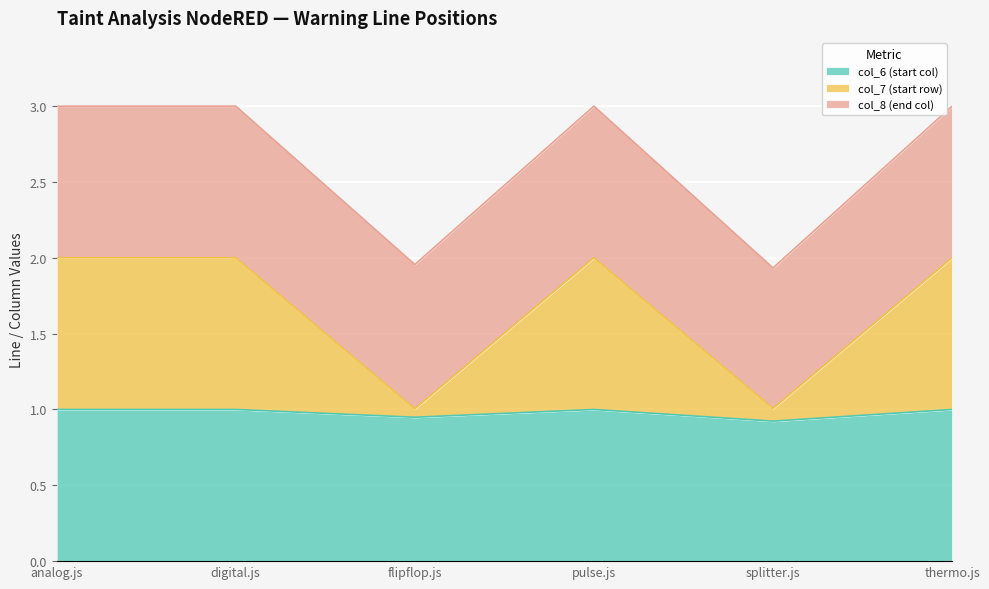

Which series changed the most between pulse.js and splitter.js?

col_7 (start row)